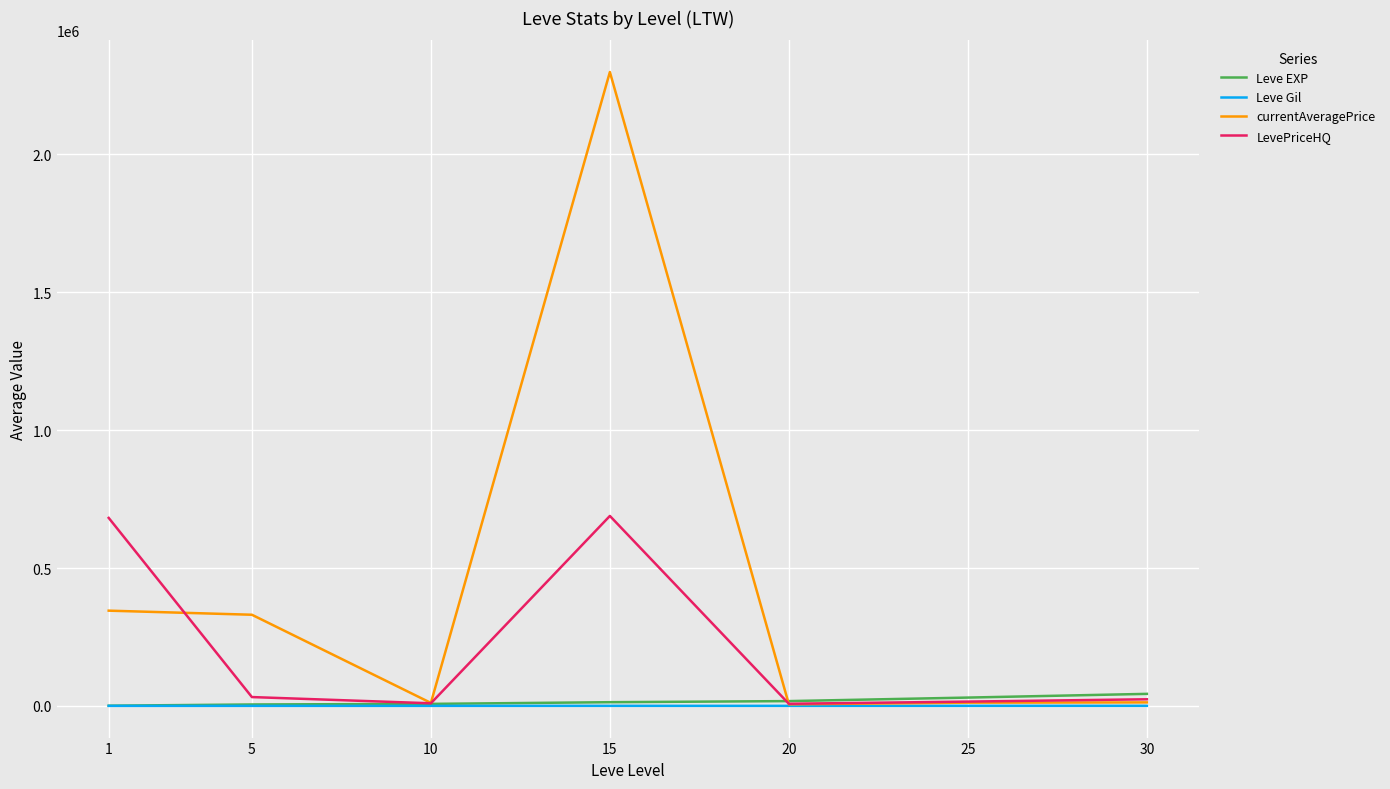

What is the difference between the maximum and minimum values in the LevePriceHQ series?

681333.3